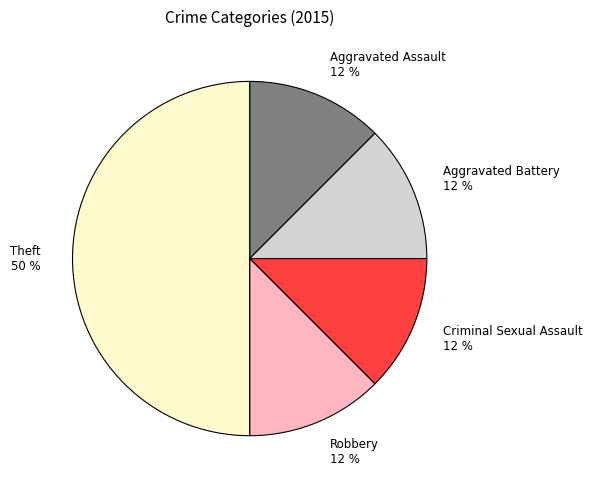

Does Aggravated Assault account for over 50% of the chart?

No